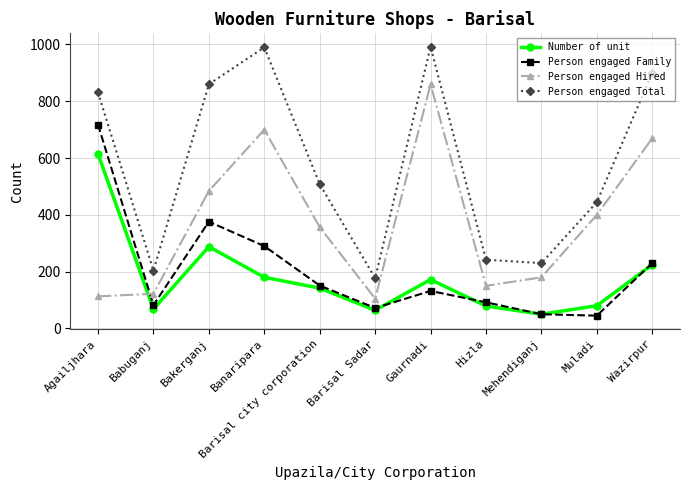

How many lines are shown in the chart?

4